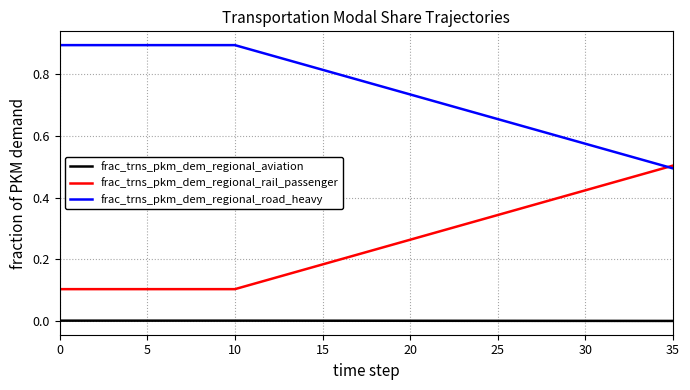

Which series has the largest total across all categories?

frac_trns_pkm_dem_regional_road_heavy